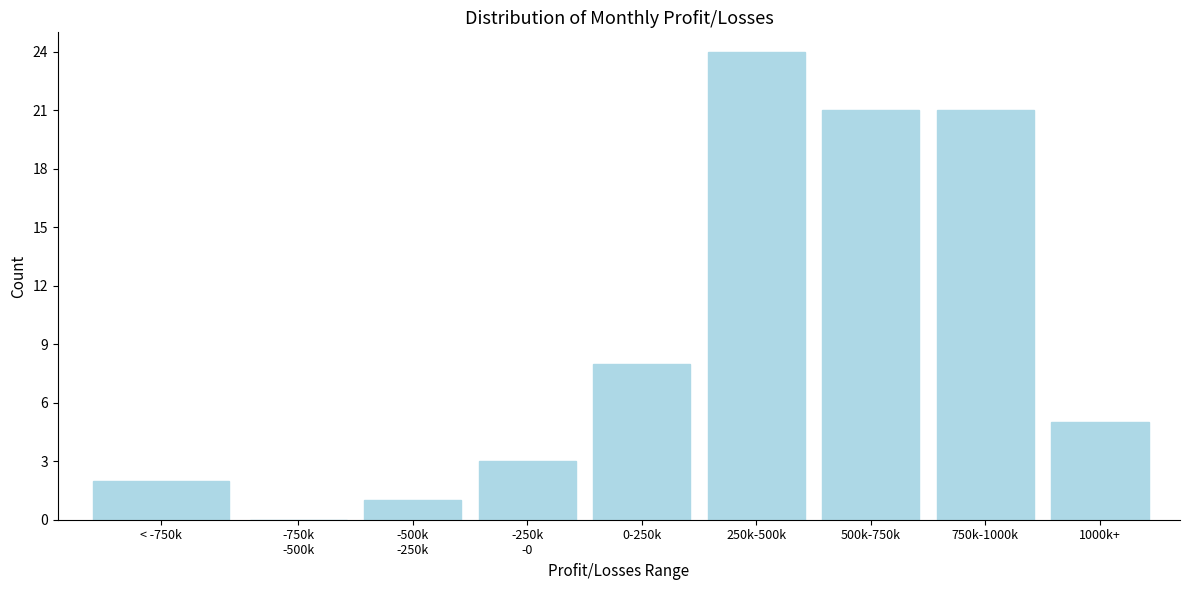

What is the sum of all values?

85